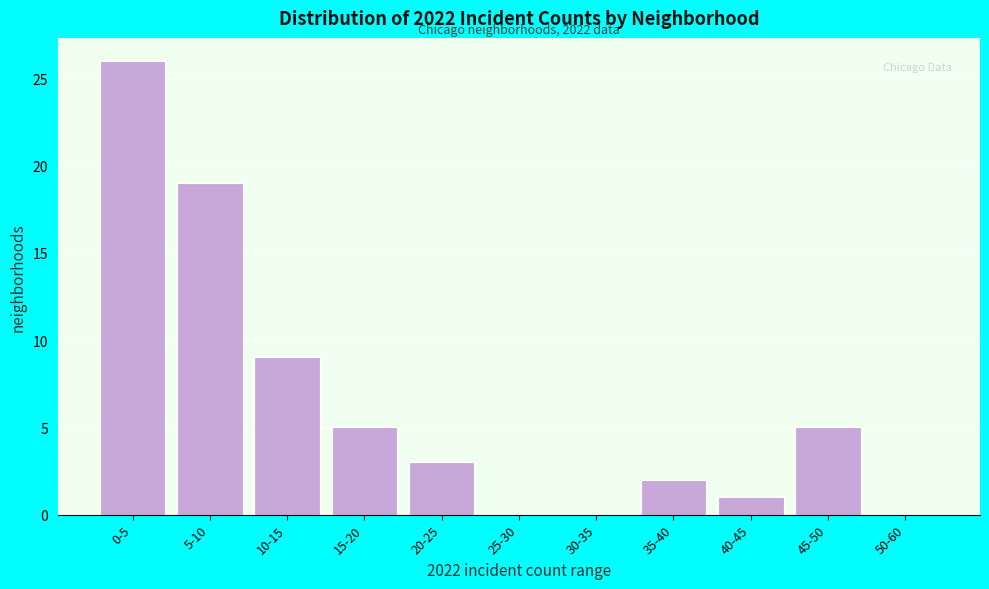

Reading left to right, extract all data points from this chart.

0-5=26	5-10=19	10-15=9	15-20=5	20-25=3	25-30=0	30-35=0	35-40=2	40-45=1	45-50=5	50-60=0